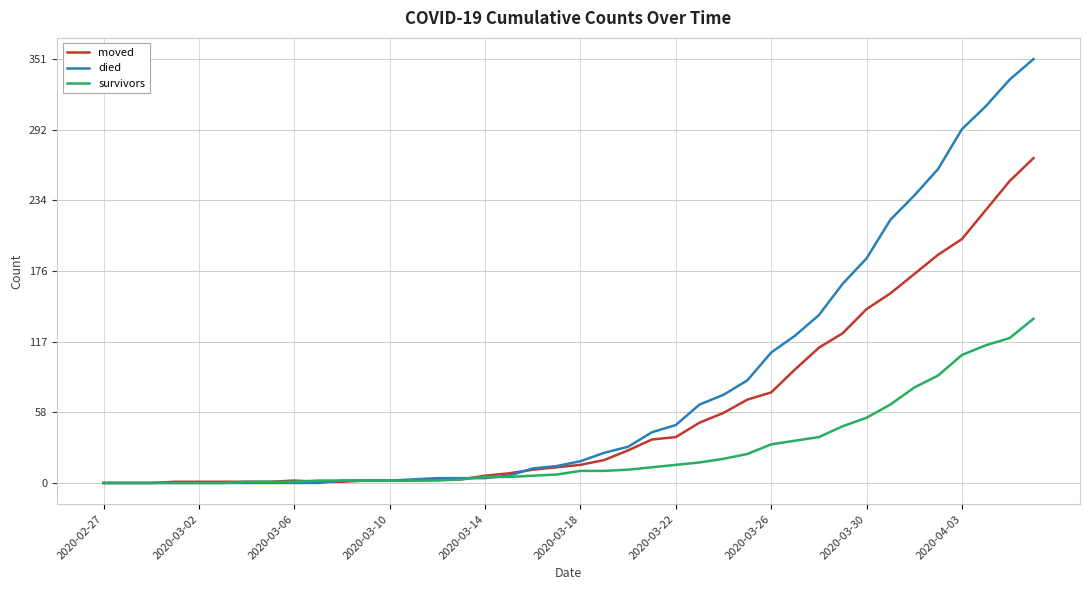

Which series has the widest spread of values?

died